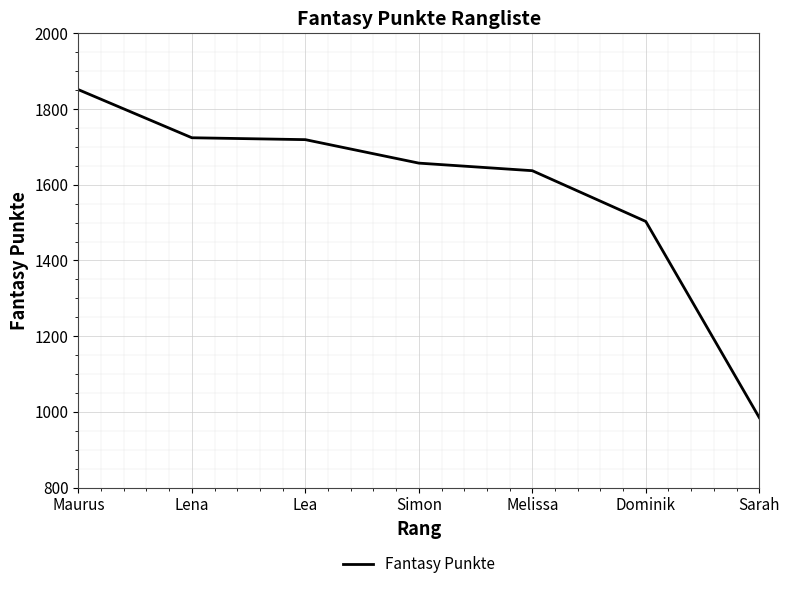

Where does the data first go above 1657?

Maurus